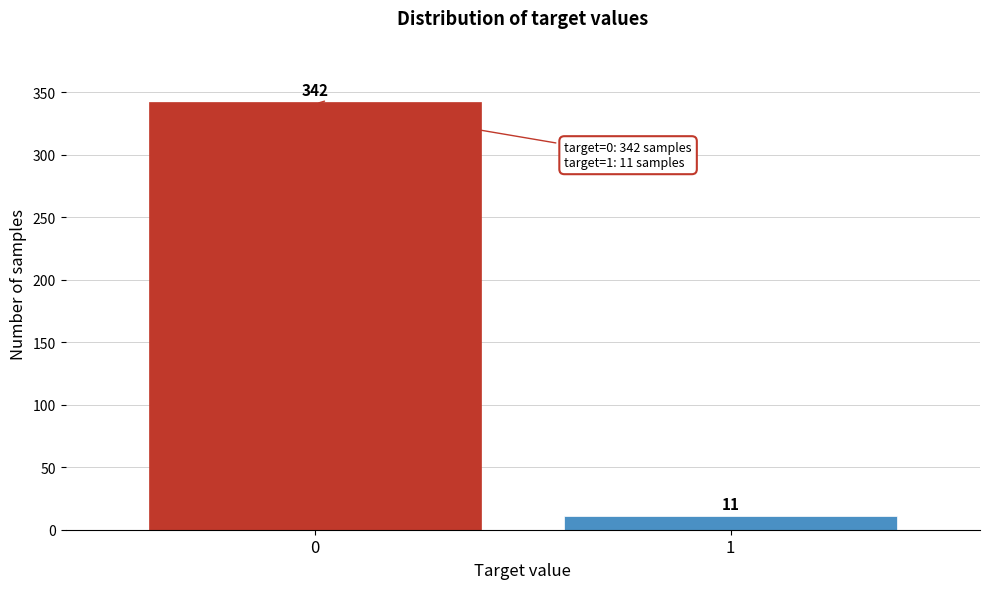

Reading right to left, what are all the values shown in this chart?

11	342